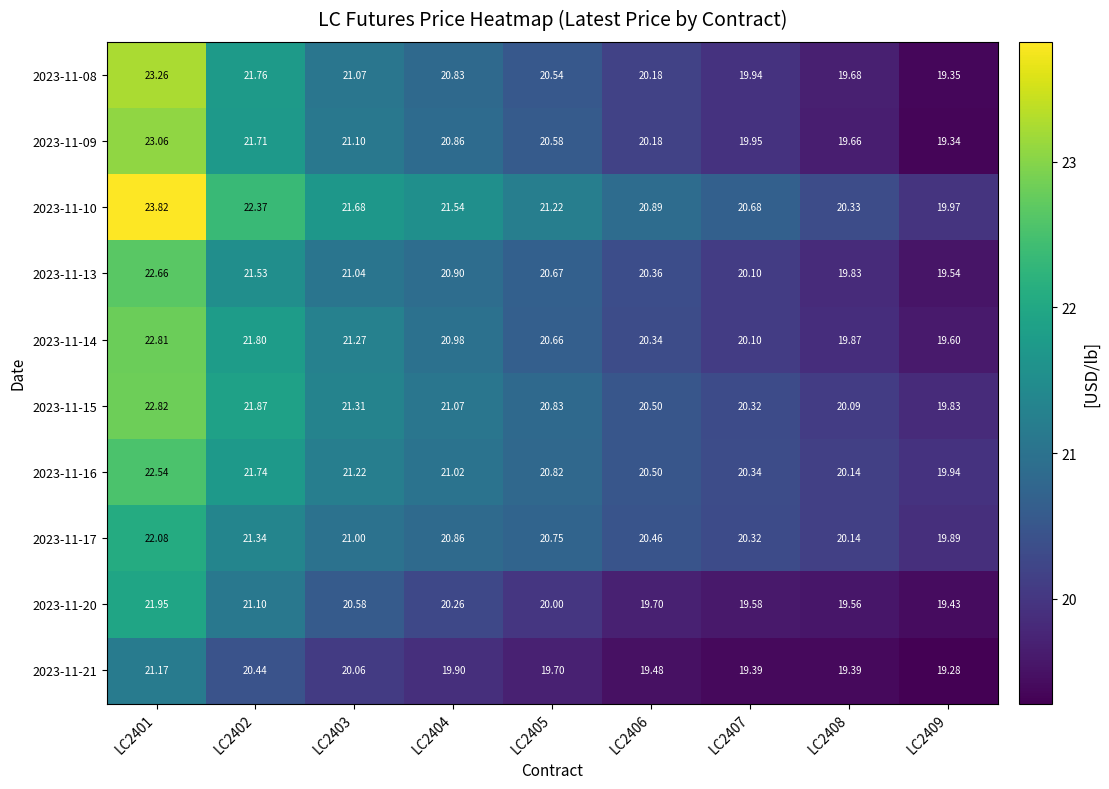

Is the value of 2023-11-16 at LC2402 greater than the value of 2023-11-15 at LC2401?

No